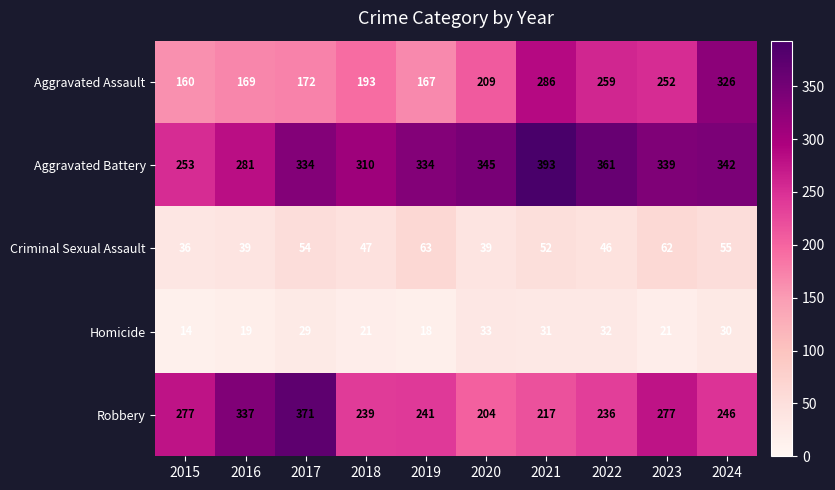

At which label does Aggravated Battery reach its minimum?

2015